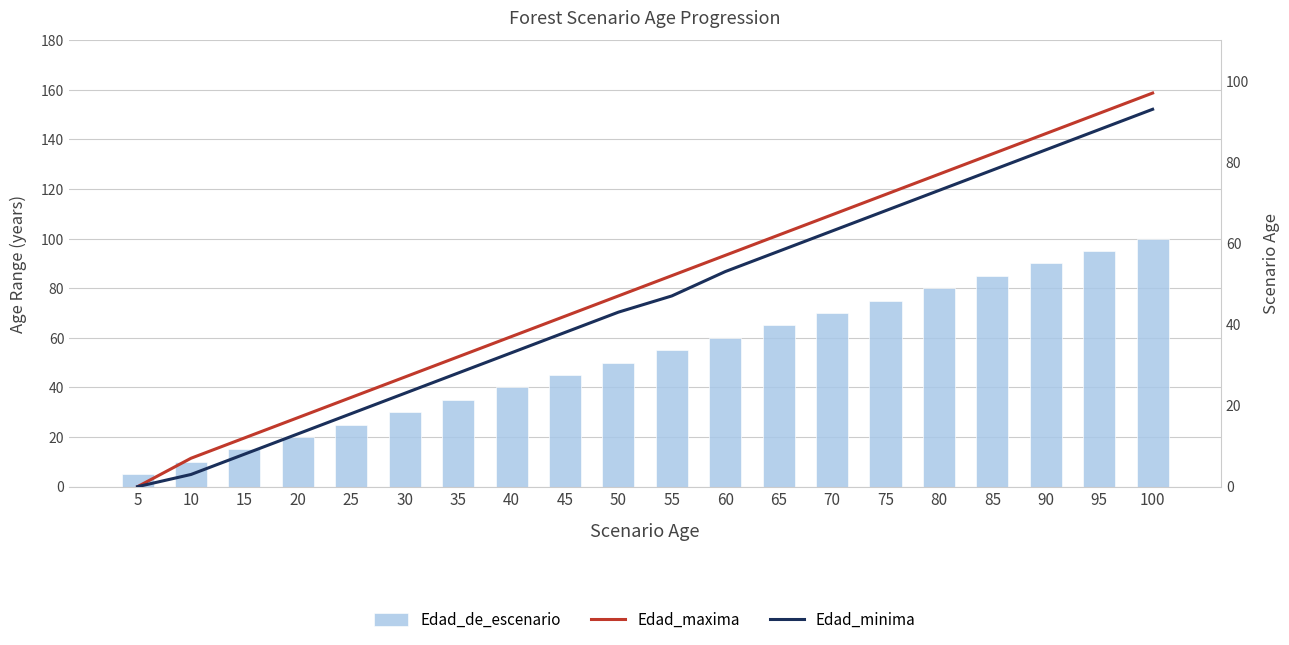

What is the value of the Edad_de_escenario bar at the 5th from the left?

25